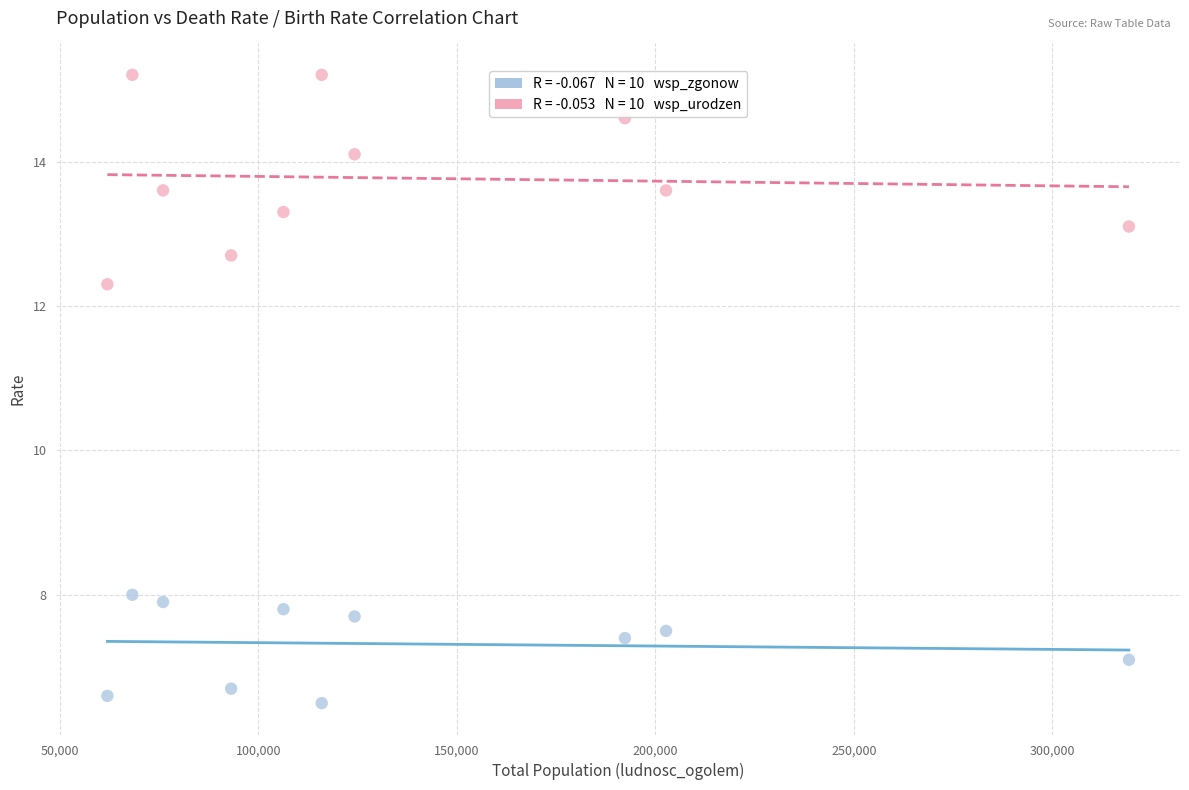

Across all data points, what is the range of Y values (max minus min)?

8.7